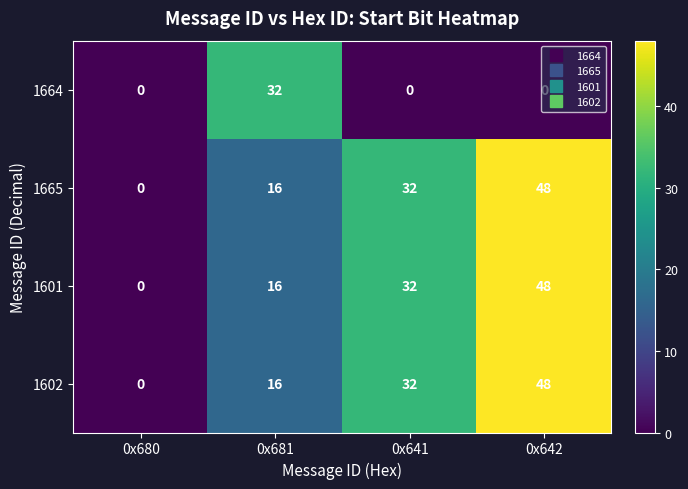

What is the highest value of the 1601 series?

48